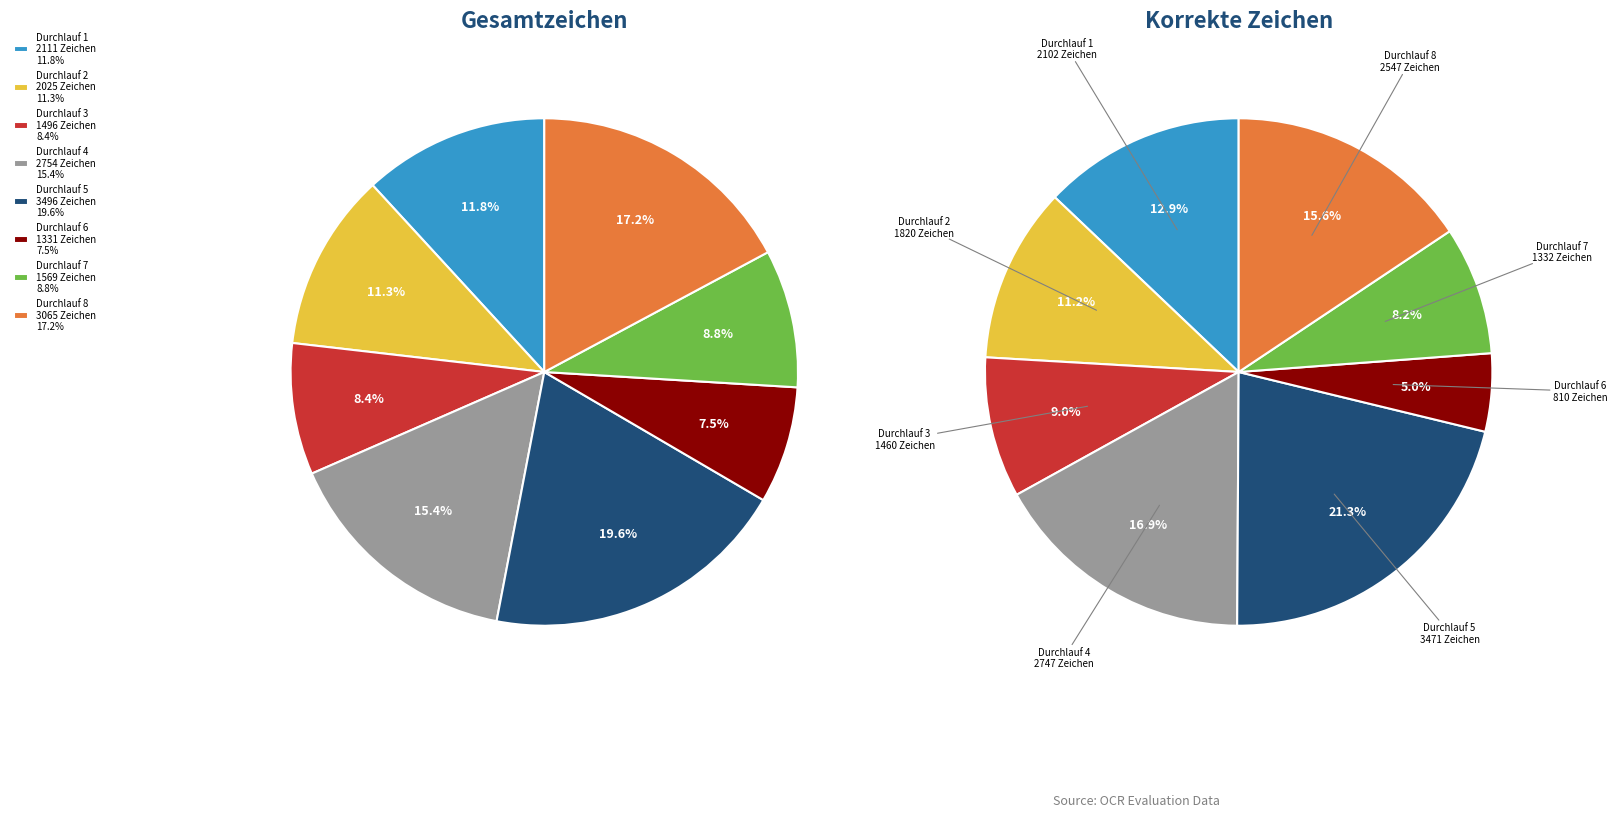

Does durchlauf represent more than half of the total?

No